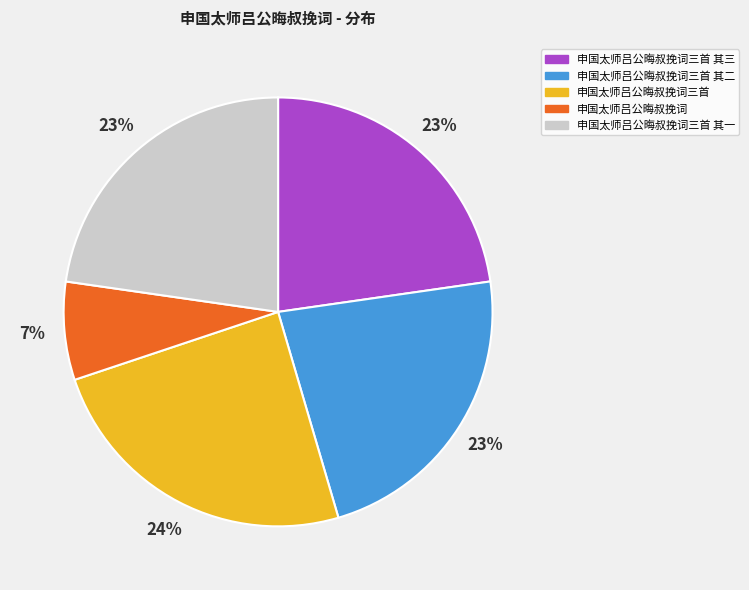

Count the number of slices in the pie.

5